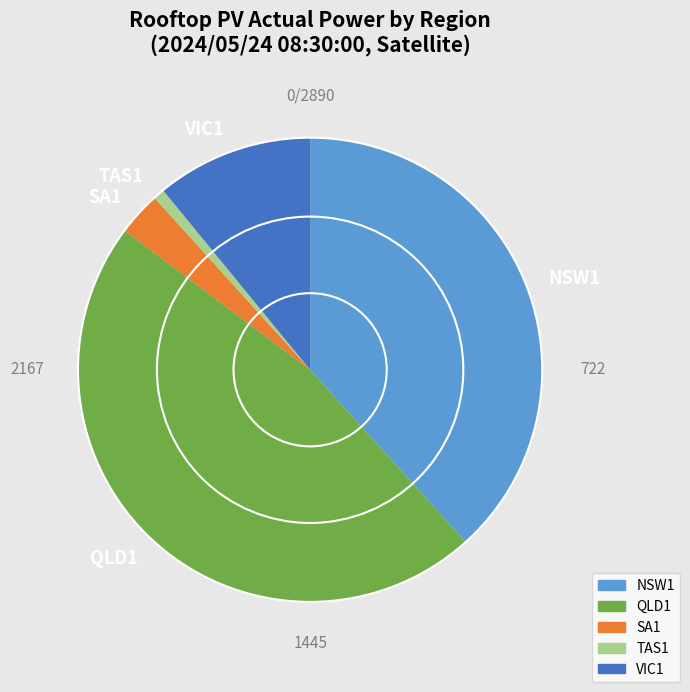

Which has a higher value, SA1 or TAS1?

SA1